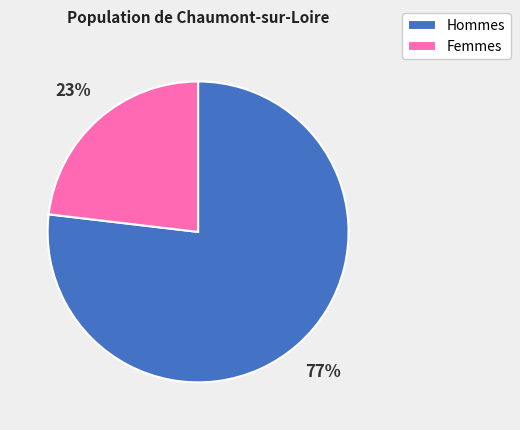

How many segments does this pie chart have?

2